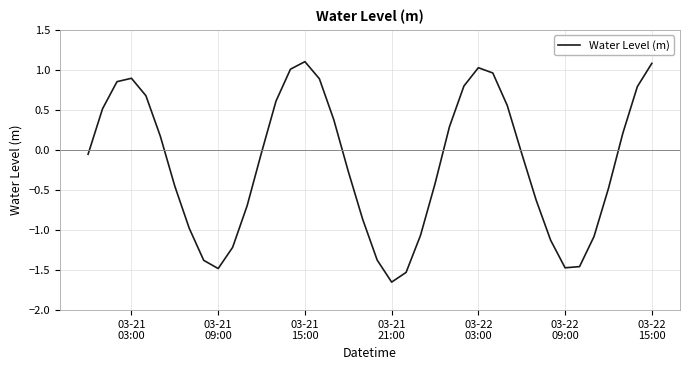

How many values are below 0?

22